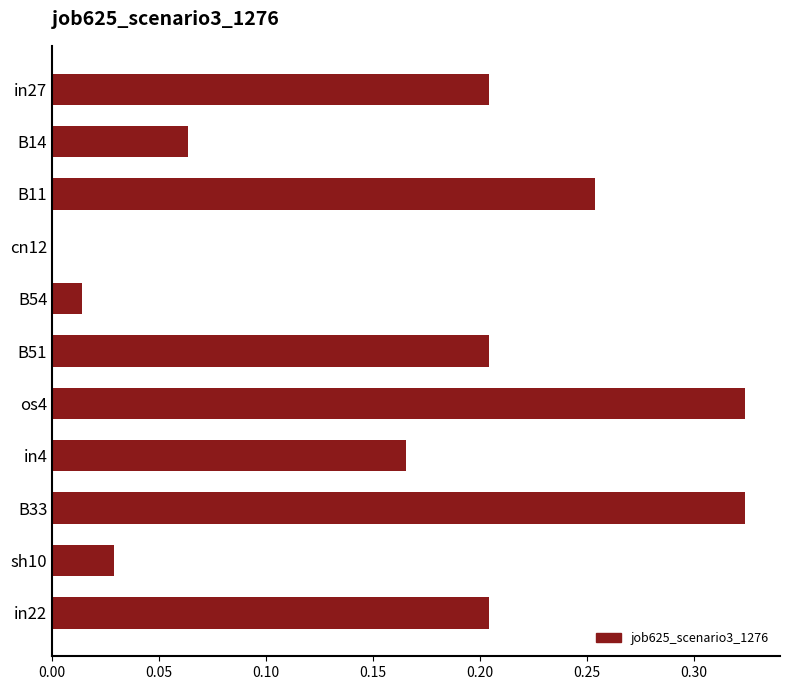

What is the sum of all values?

1.8